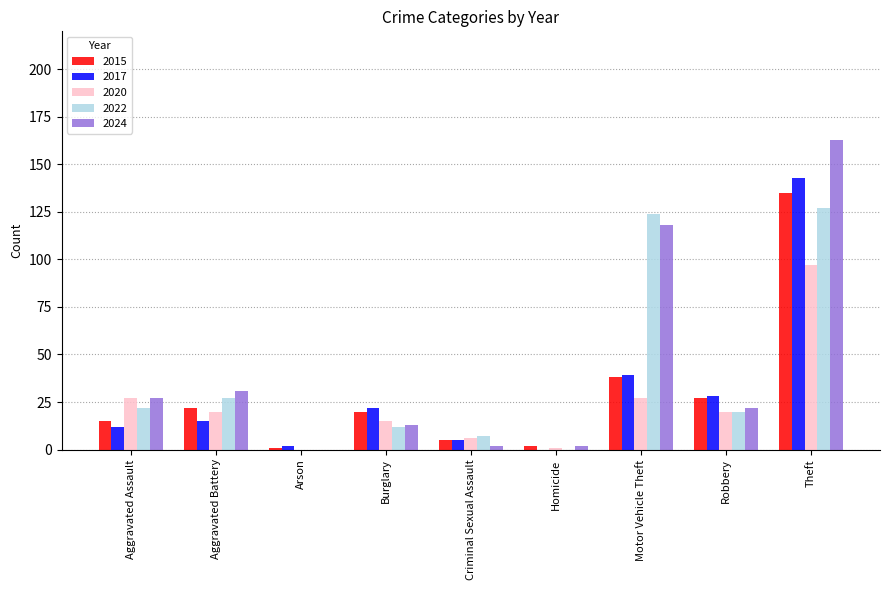

What is the maximum value for 2015?

135